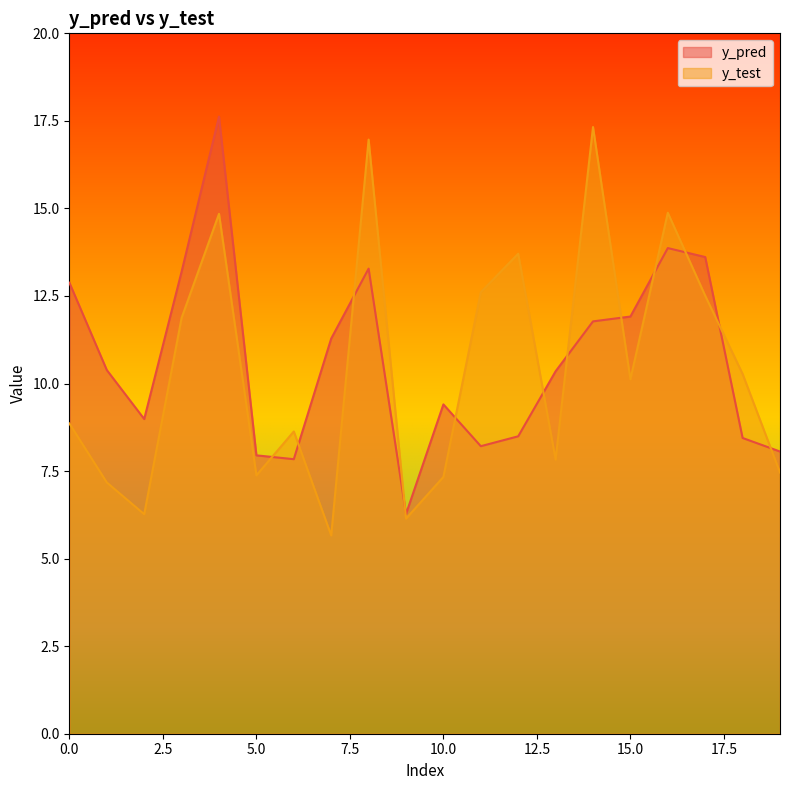

What is the sum of all y_test values?

207.8